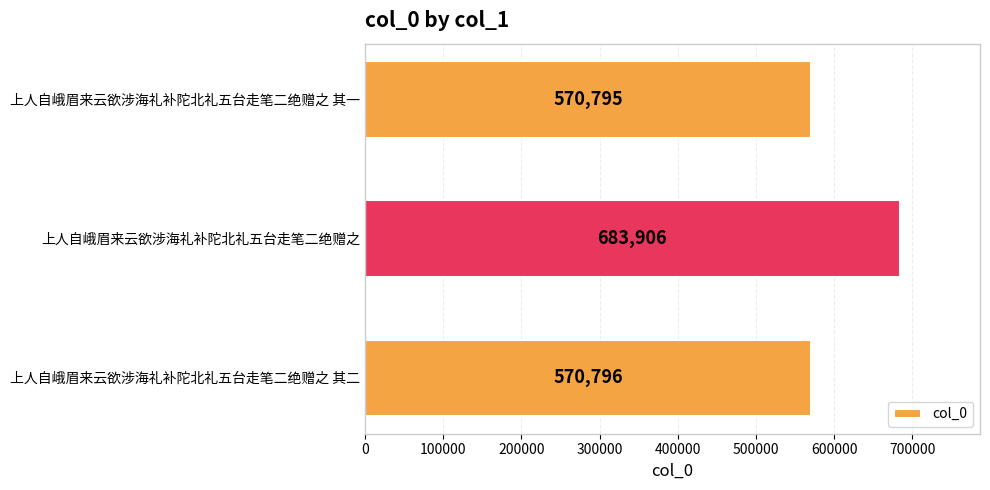

What is the difference between the maximum and minimum values?

113111